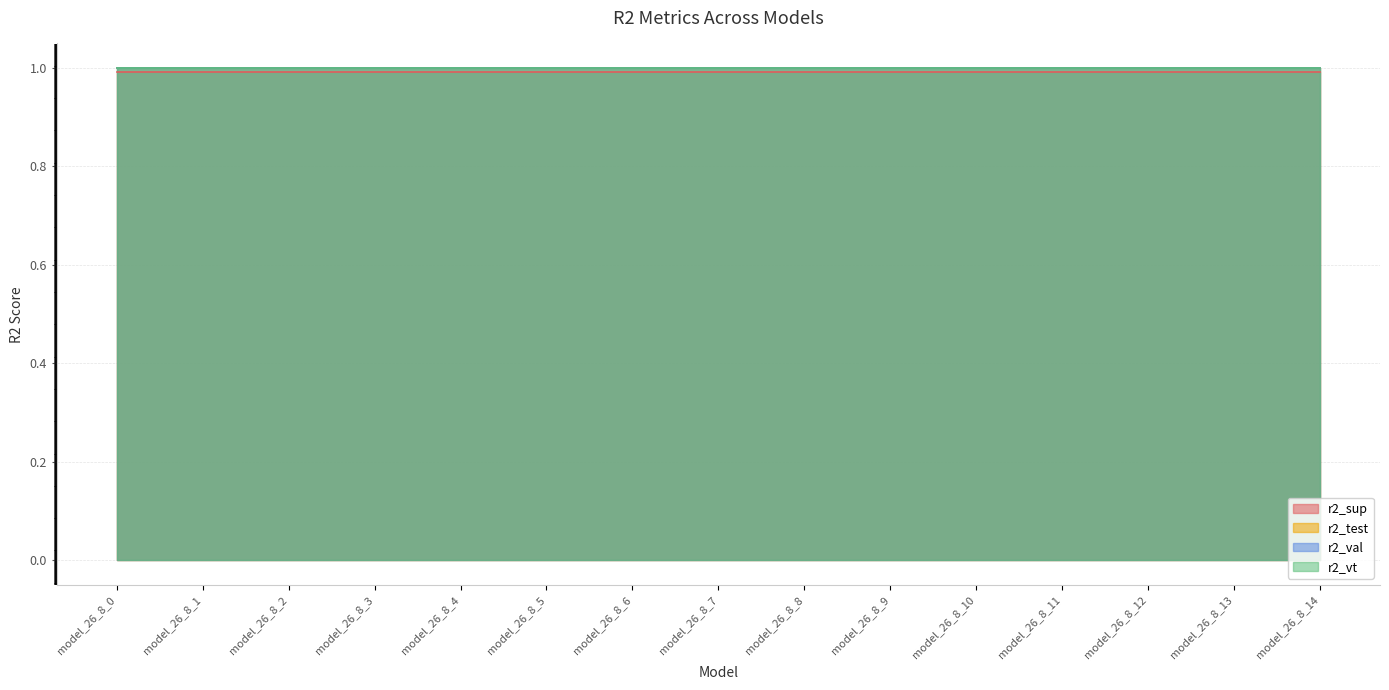

Count the number of categories in the chart.

15